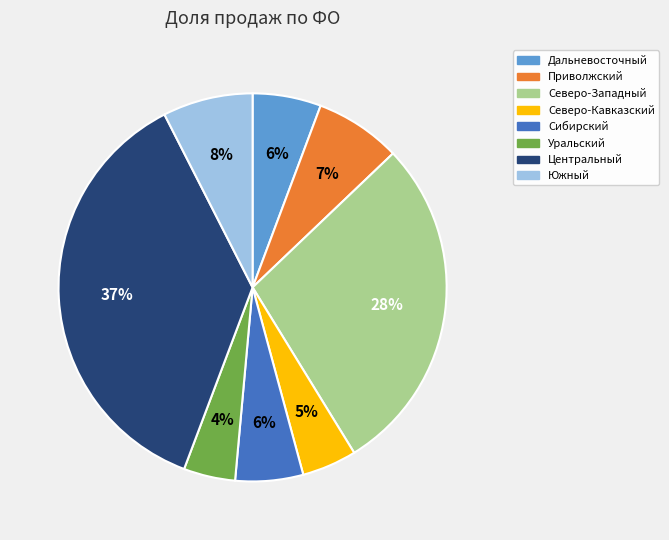

Does Центральный represent more than half of the total?

No